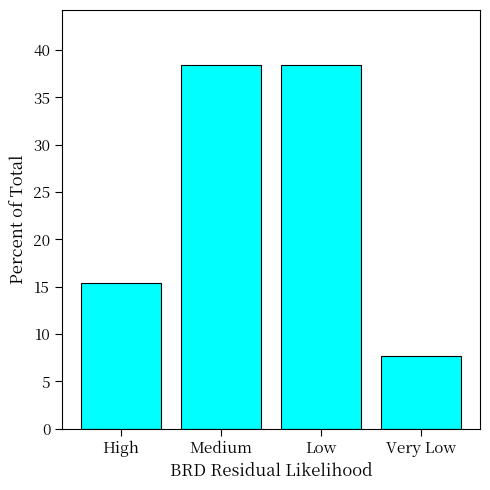

Approximately how many times larger is the value at High compared to Medium?

0.4